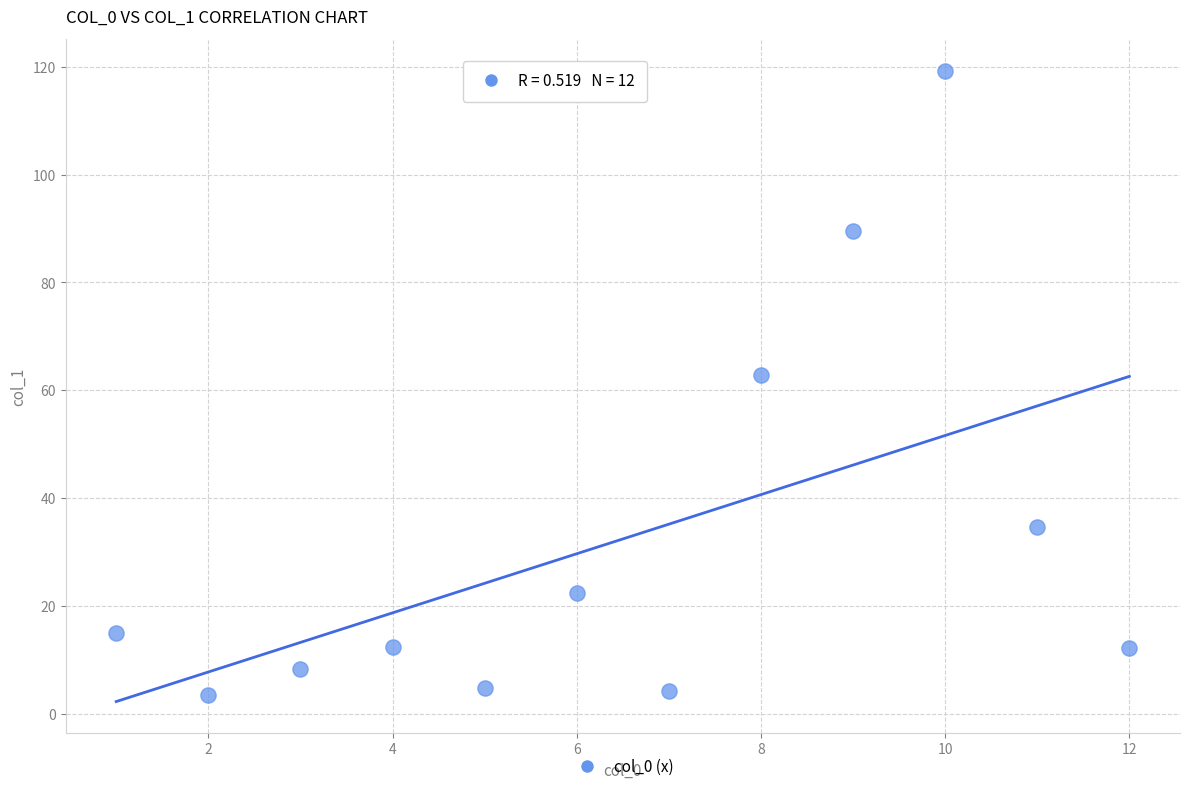

What Y value in the scatter plot is closest to 61?

62.9